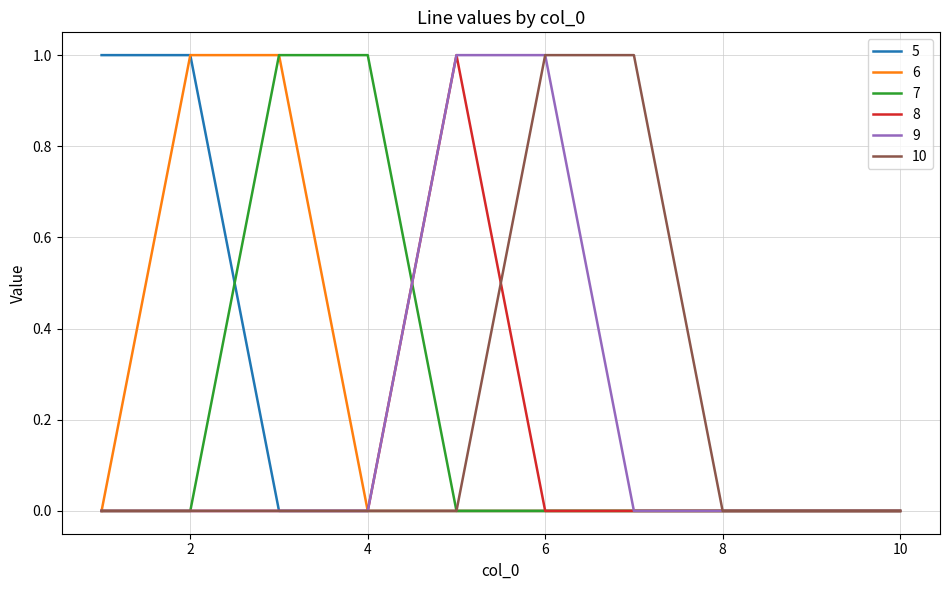

What are all the series names shown in the legend?

5, 6, 7, 8, 9, 10